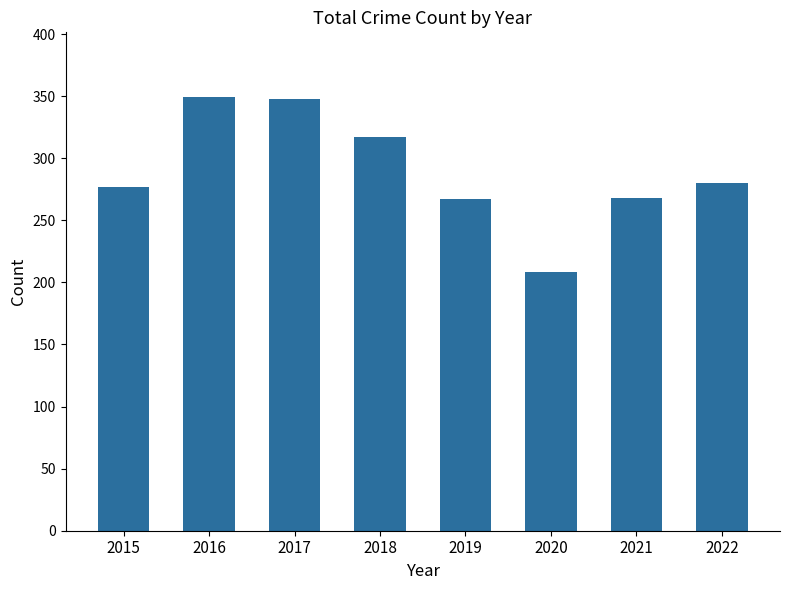

What is the average value?

289